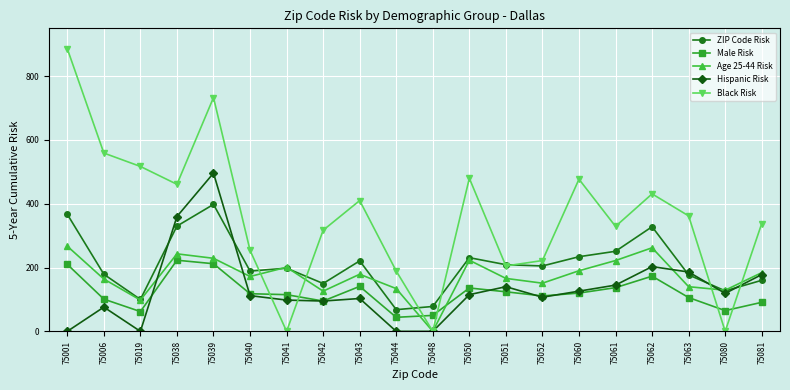

What is the value of the Hispanic Risk point at the 6th from the left?

112